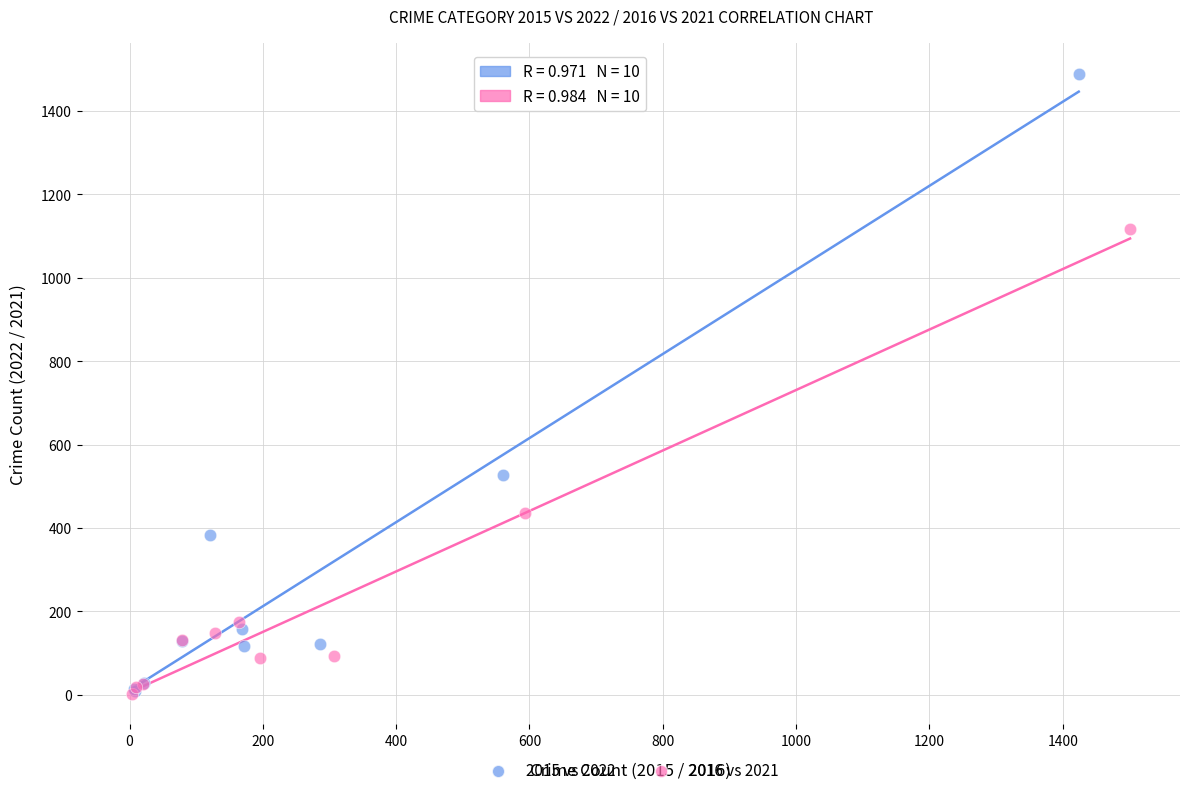

Which series has the largest Y range (max minus min)?

2015 vs 2022